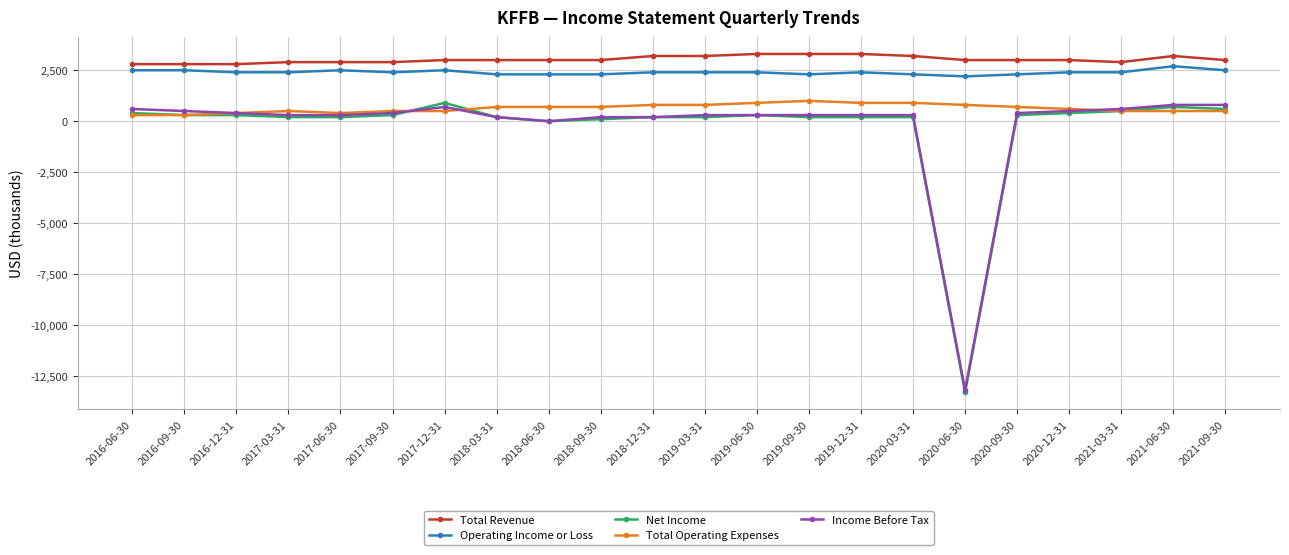

What is the sum of the Total Operating Expenses values at 2020-09-30 and 2016-12-31?

1100